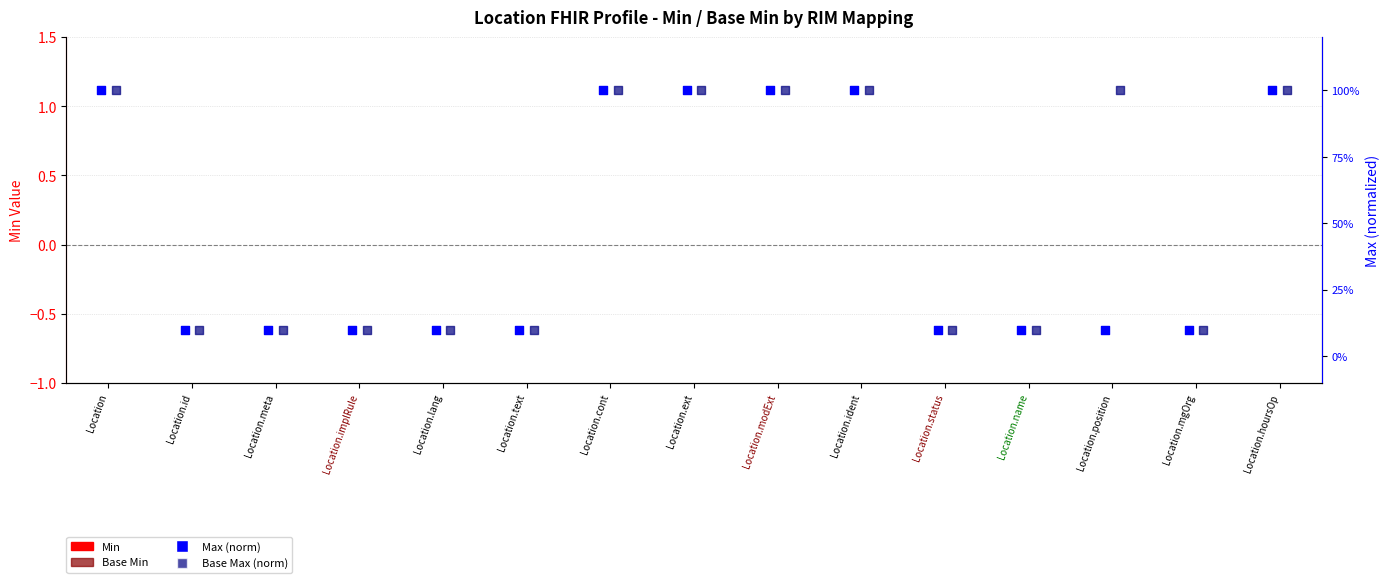

What is the total value across all series at Location.cont?

2.0